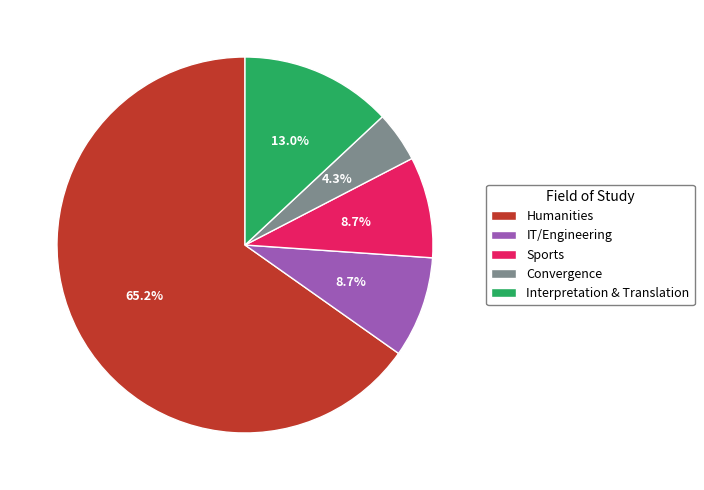

Between Sports and Convergence, which is larger?

Sports